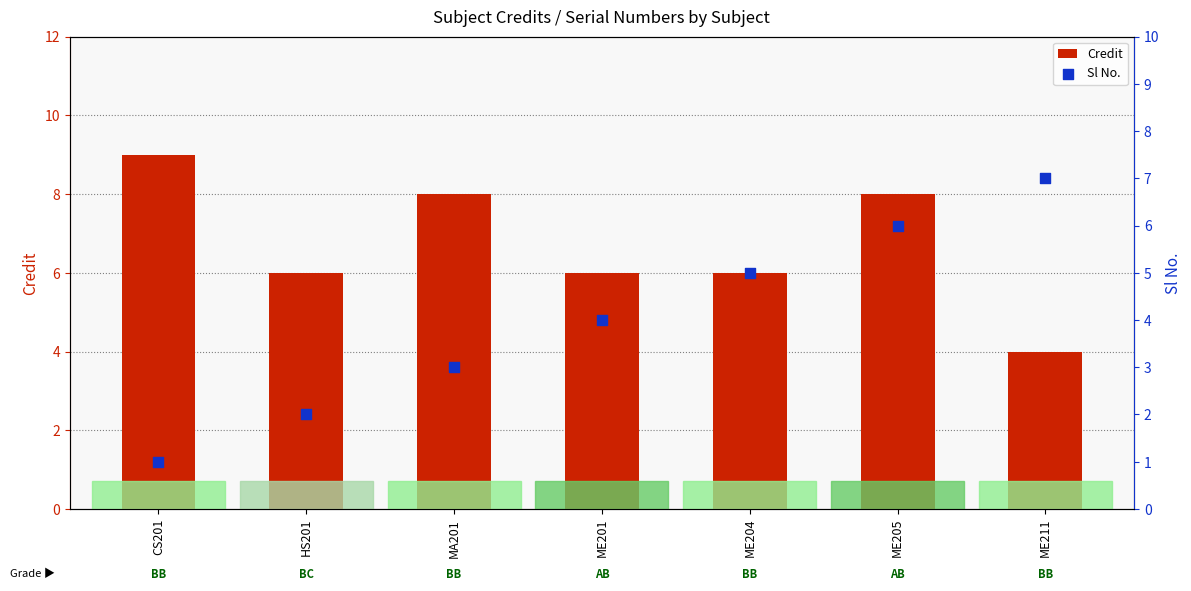

At how many categories does at least one series exceed 8?

1